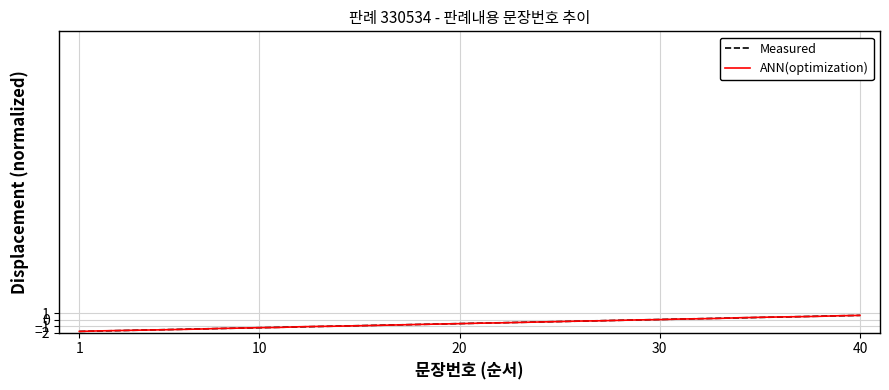

At which category is the sum across all series the highest?

40